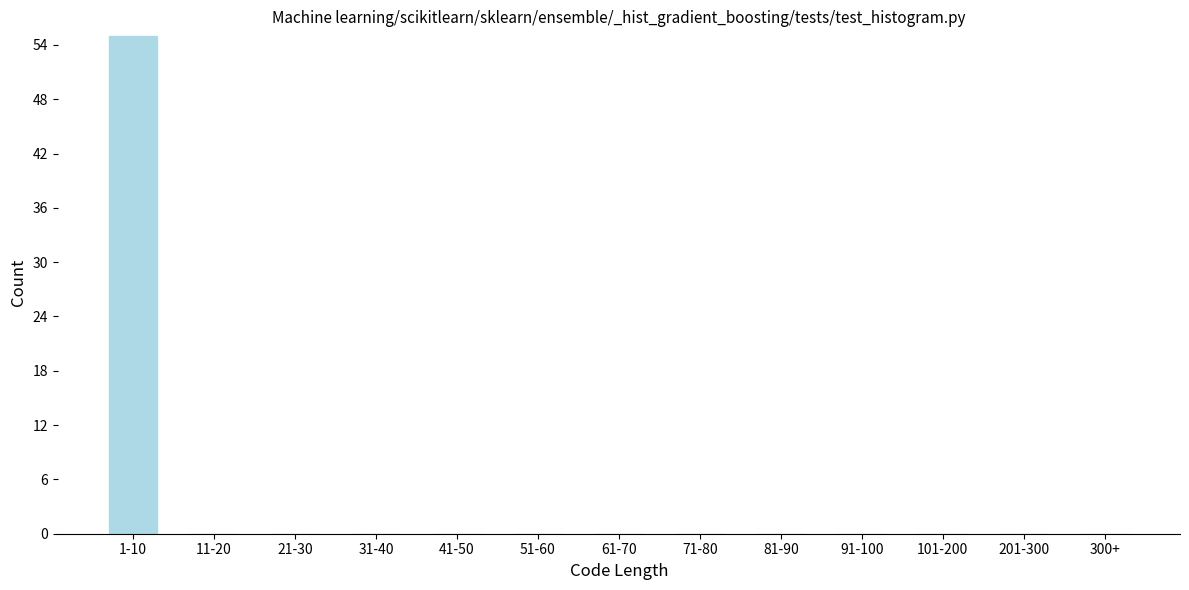

Reading left to right, transcribe all the data shown in this chart.

1-10=55	11-20=0	21-30=0	31-40=0	41-50=0	51-60=0	61-70=0	71-80=0	81-90=0	91-100=0	101-200=0	201-300=0	300+=0